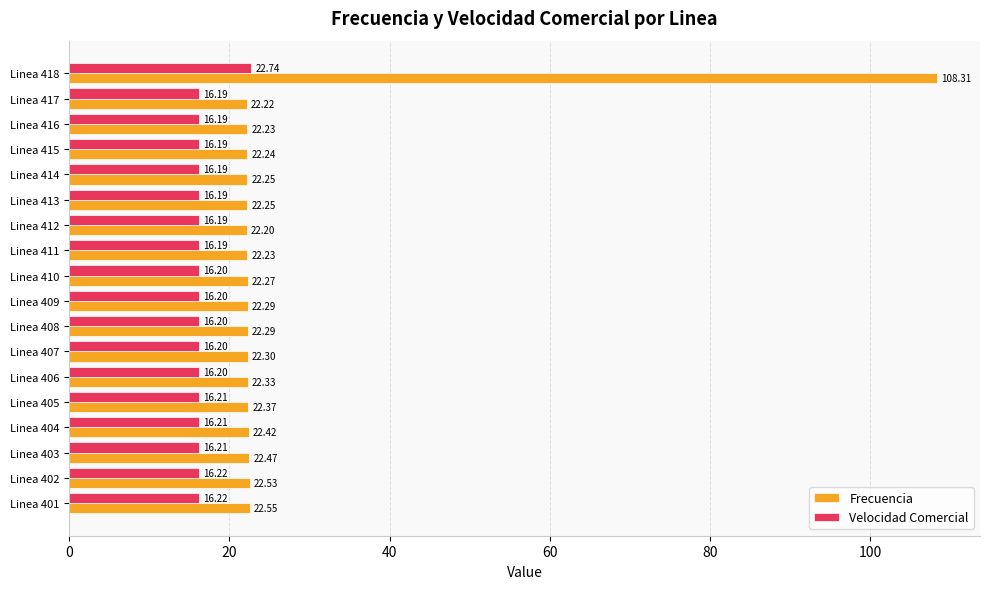

Which series has the widest spread of values?

Frecuencia